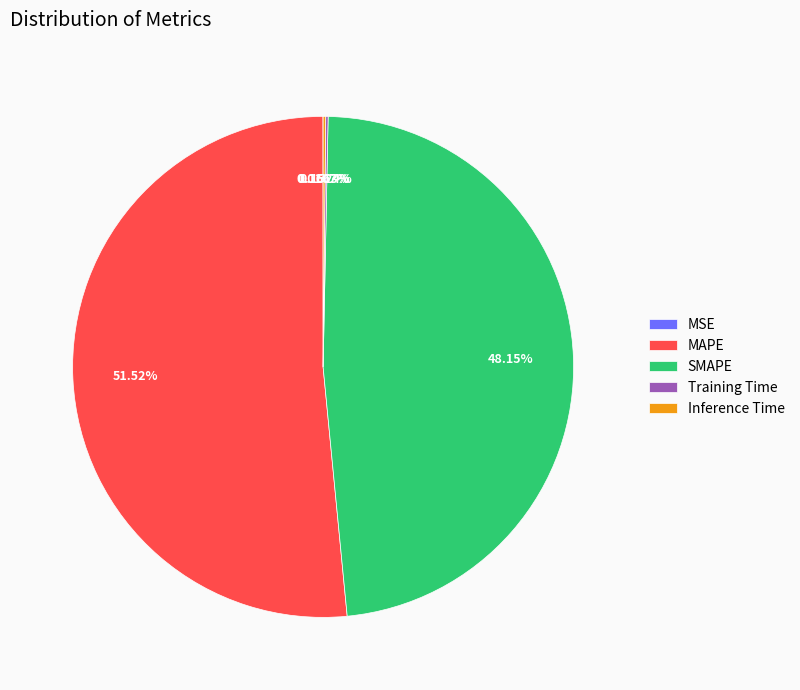

Which category has the biggest portion of the pie?

MAPE